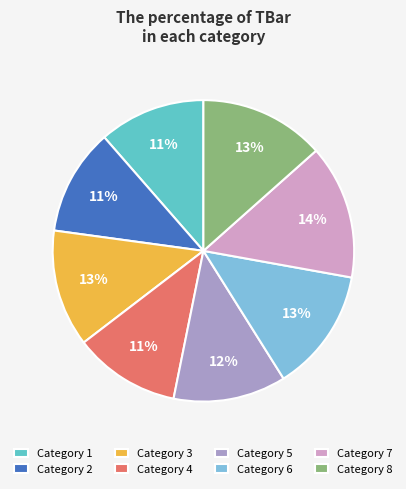

Does any single category account for the majority?

No